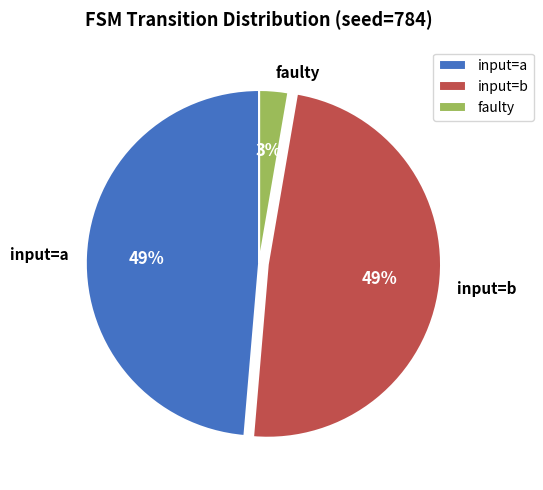

To the nearest percent, what portion does input=b represent?

49%